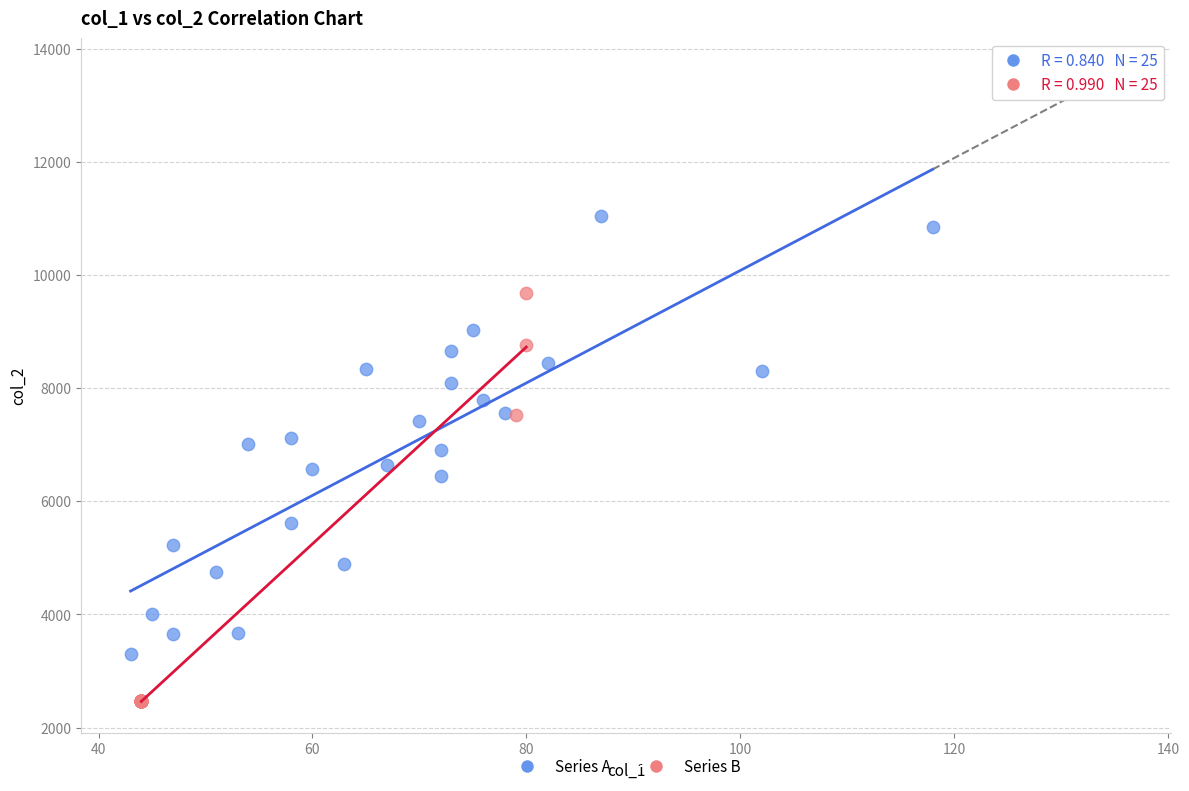

Which series contains the lowest Y value?

Series B